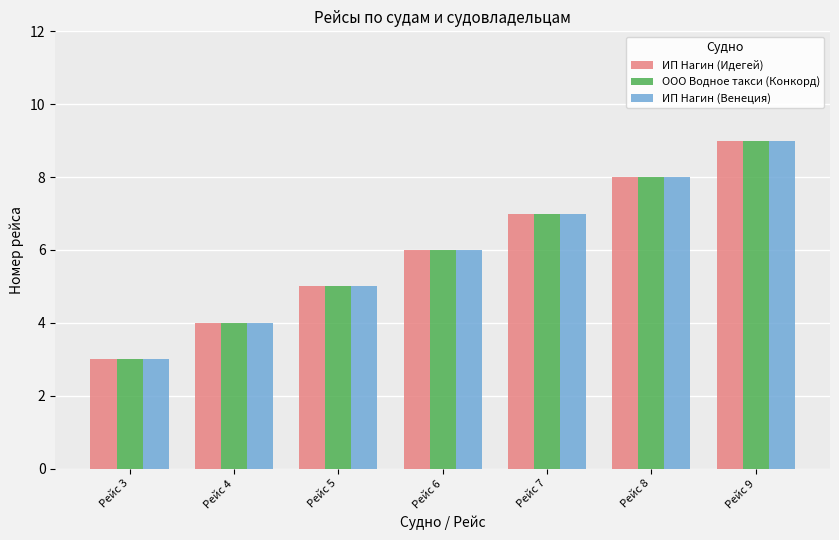

What value does the ИП Нагин (Идегей) series have at Рейс 3?

3